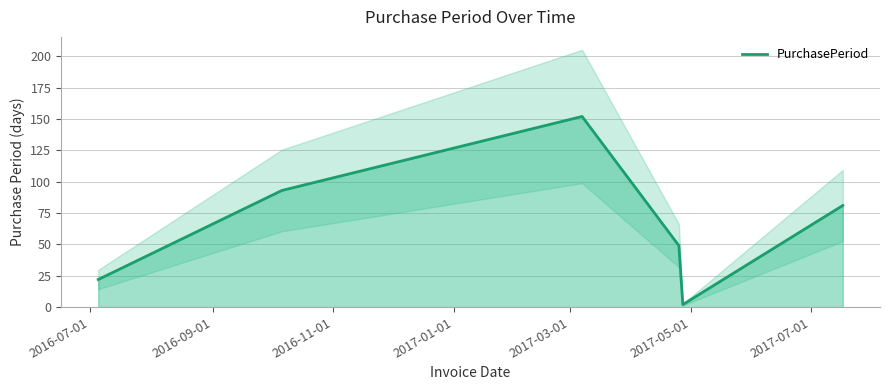

How many points are higher than both their immediate neighbors (excluding endpoints)?

1